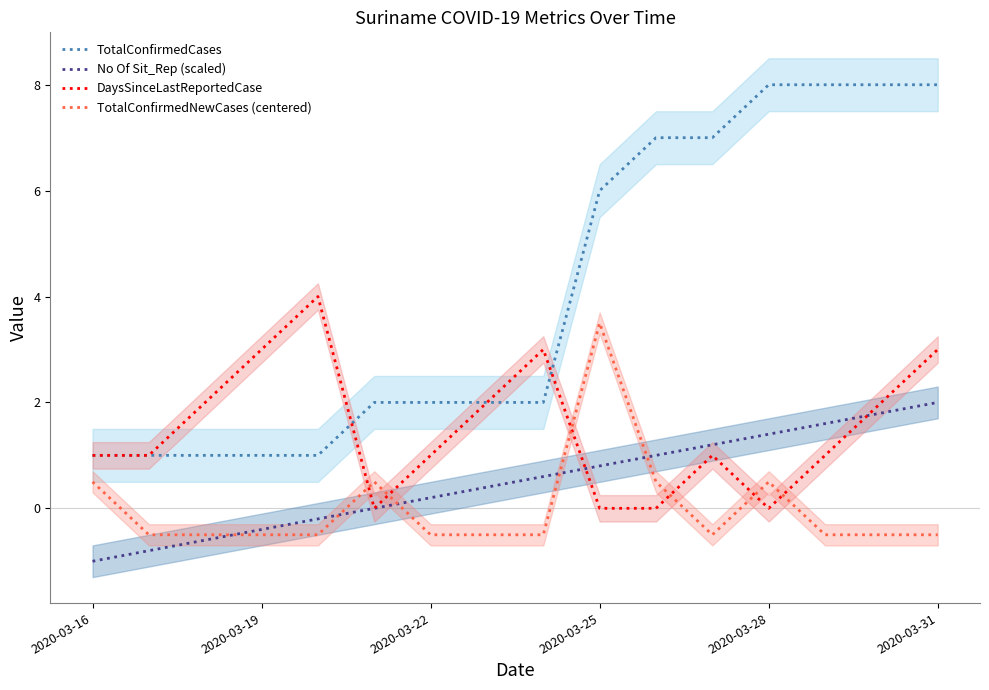

True or false: No Of Sit_Rep (scaled) has a value of 1.0 at 2020-03-28.

False